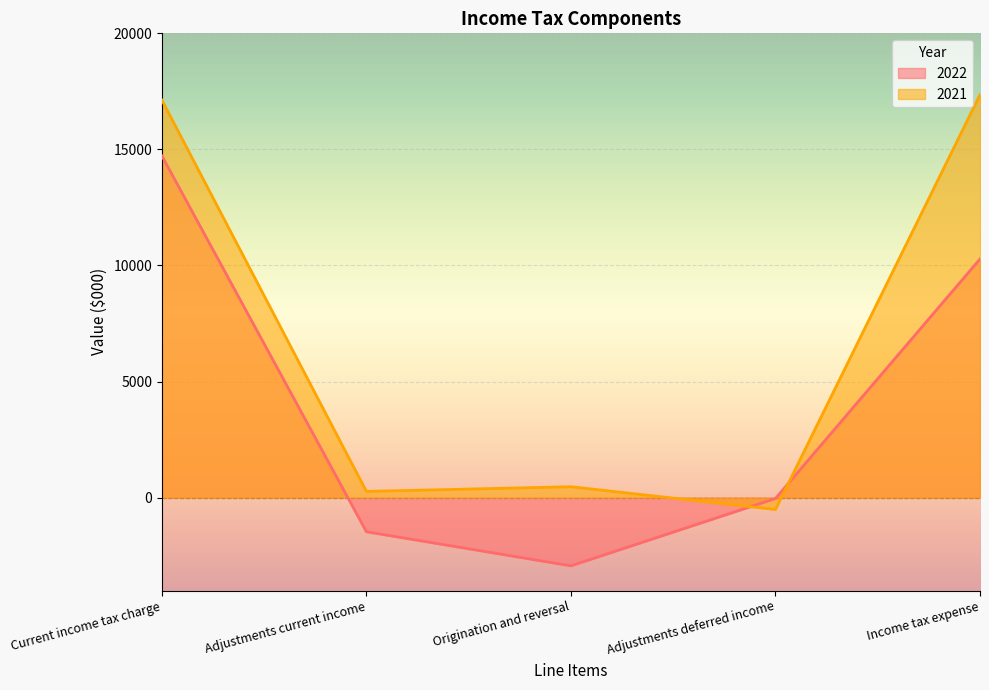

Does the chart display data point markers on the line(s)?

No